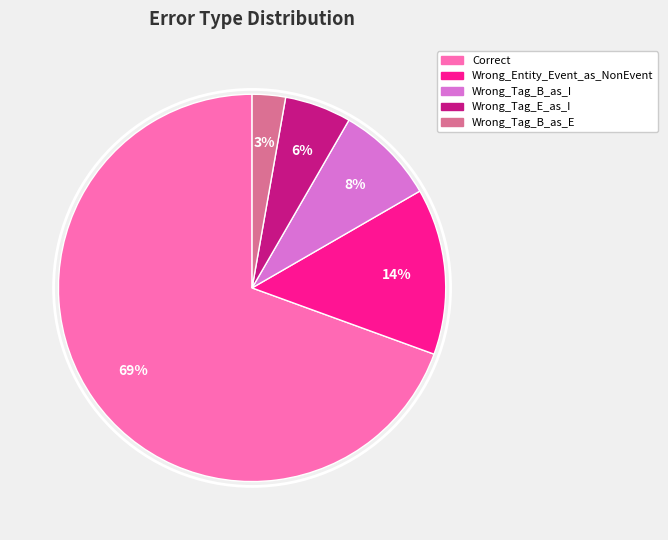

How many segments does this pie chart have?

5